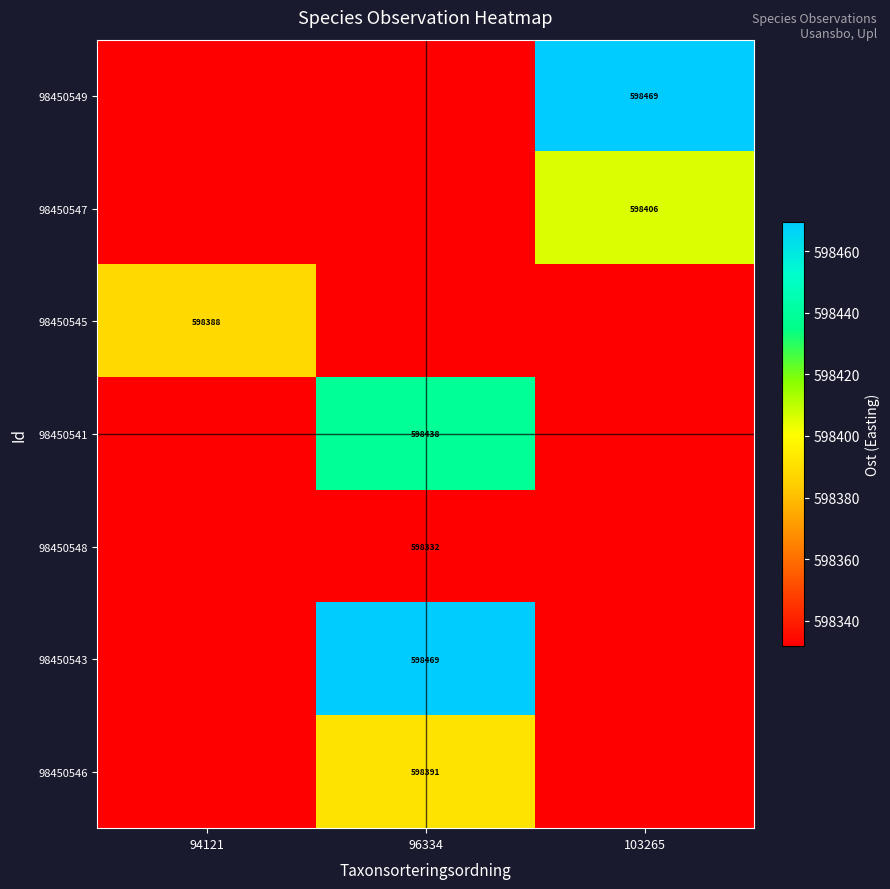

What is the sum of all 98450545 values?

1795052.0